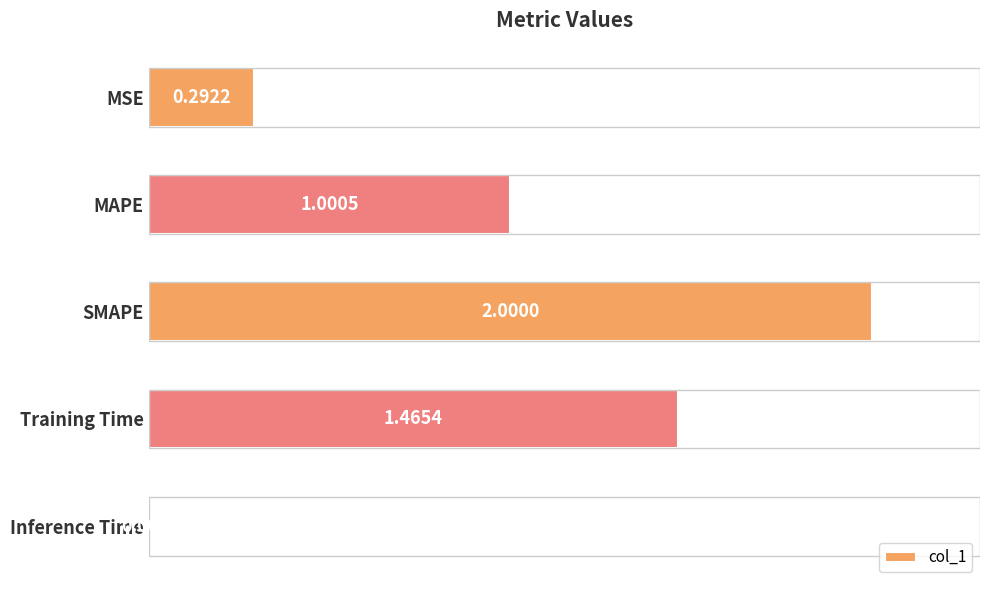

At which label is the value closest to 1?

MAPE